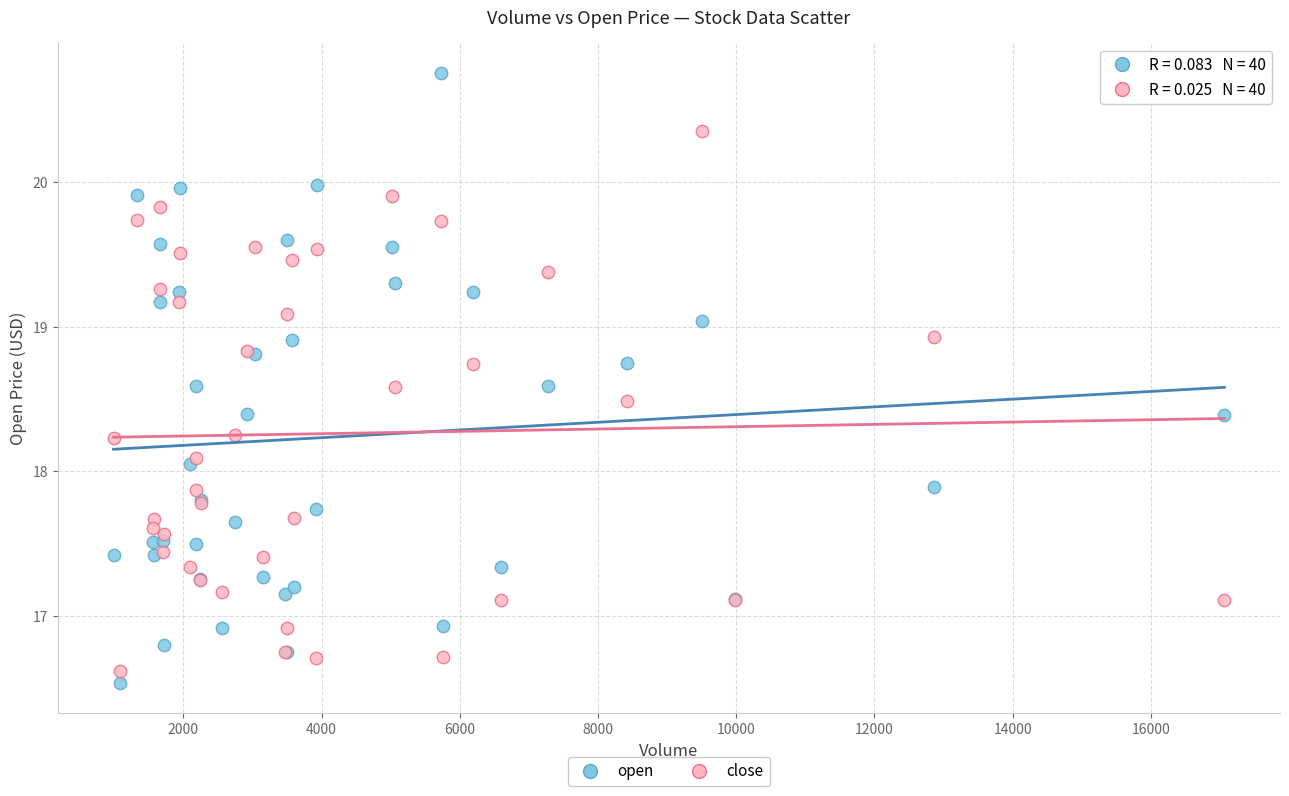

Which series has the widest spread of Y values?

open